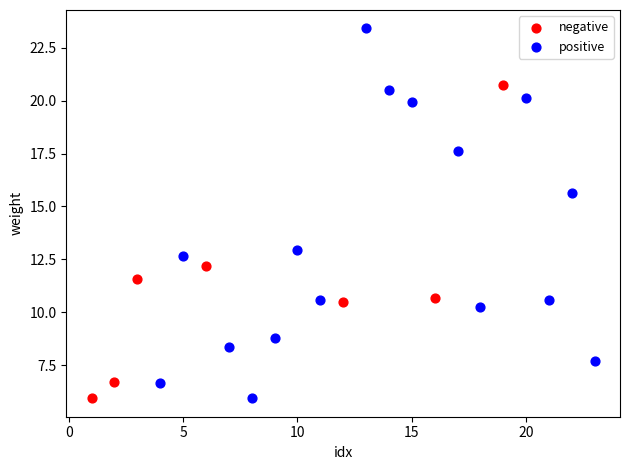

Which series reaches the maximum Y coordinate?

positive